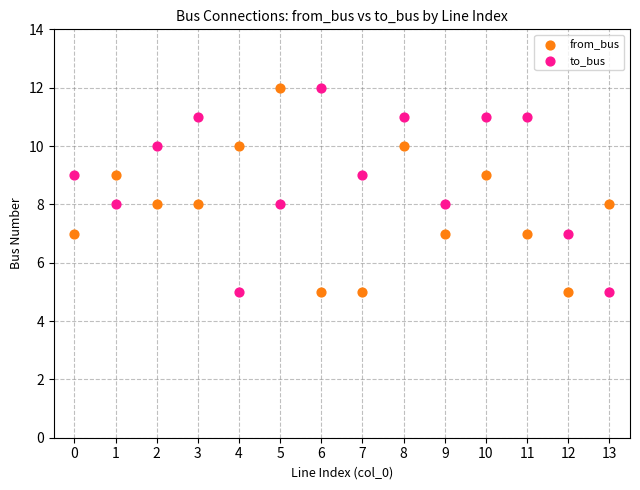

Across all data points, what is the range of Y values (max minus min)?

7